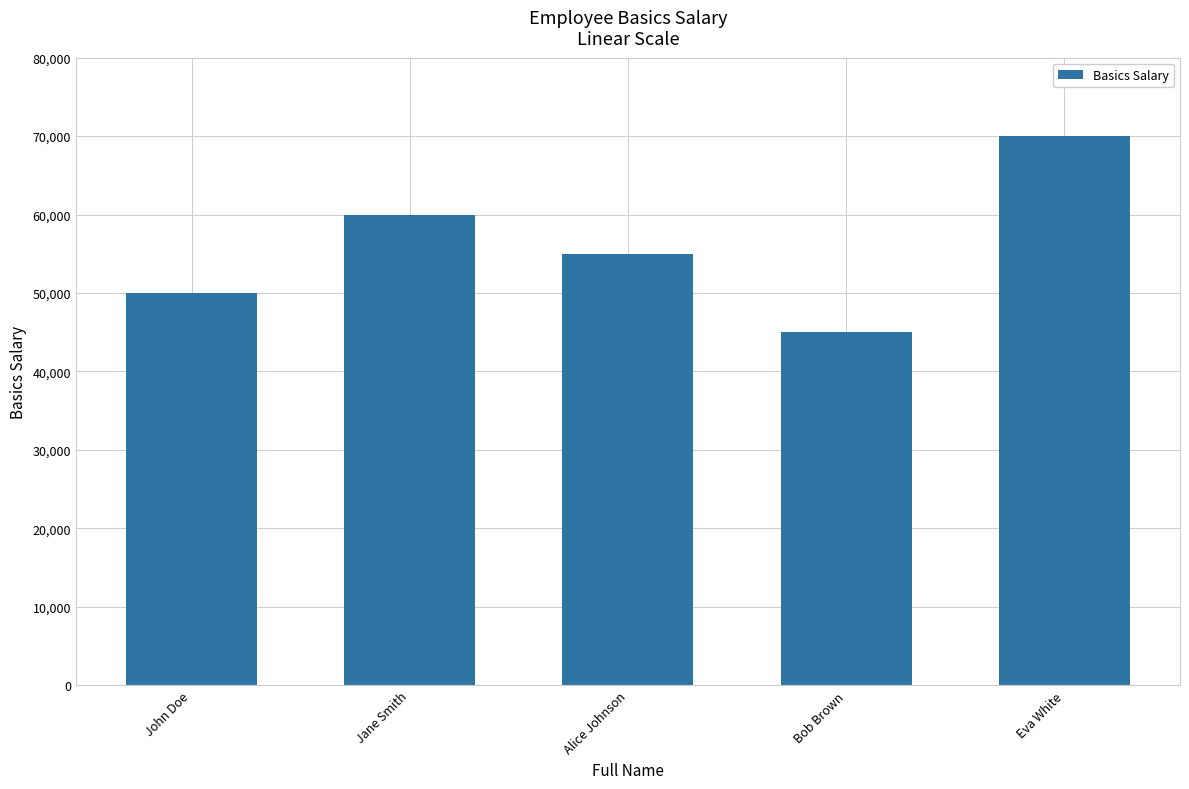

How many data points does each series have?

5